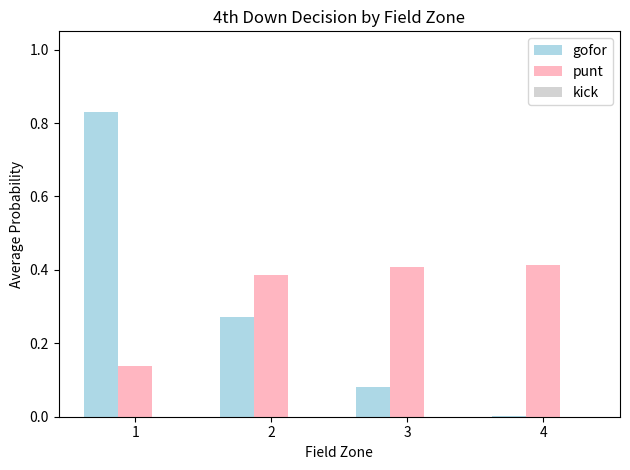

How many punt values are between 0 and 1?

4